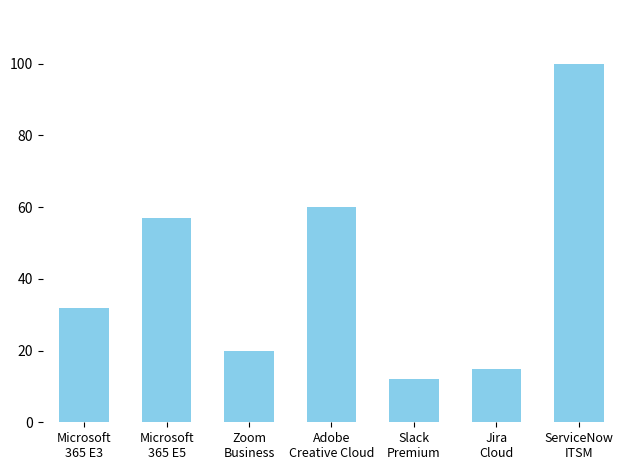

What is the sum of all values?

296